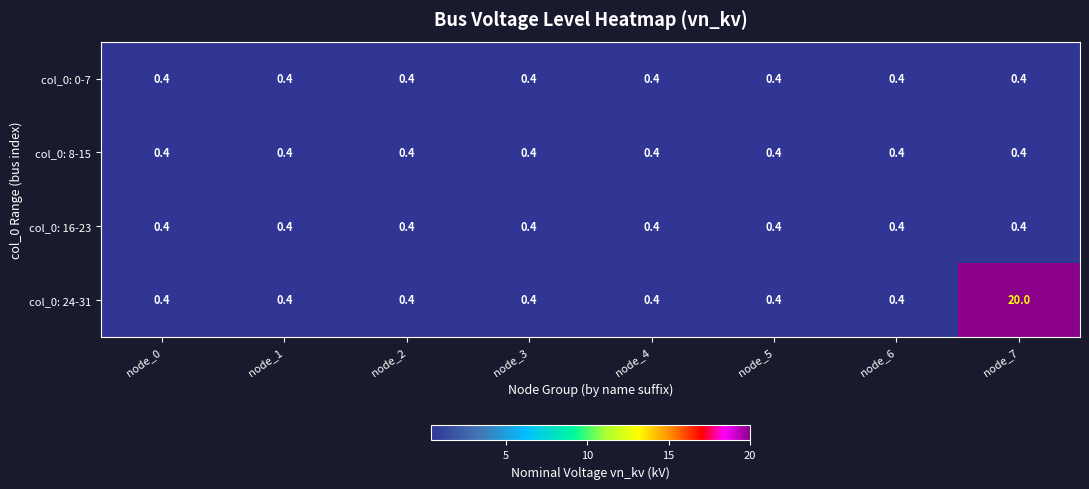

At how many categories does at least one series exceed 14?

1